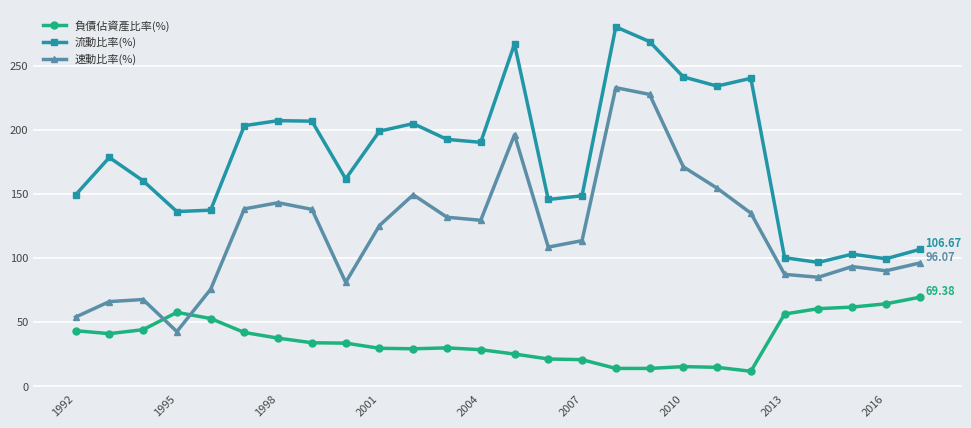

Which series has the widest spread of values?

速動比率(%)